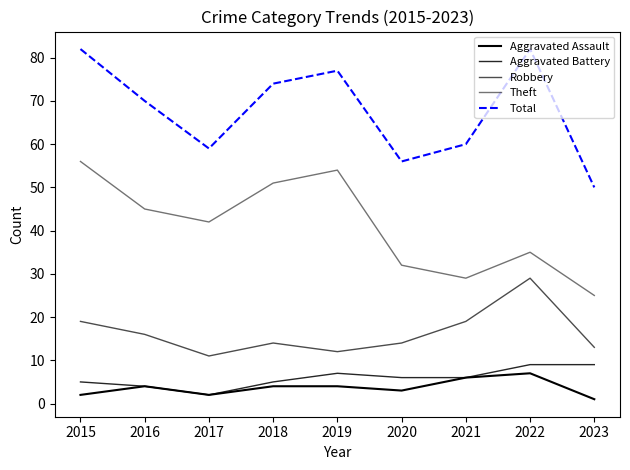

List the series in order of their peak value, highest first.

Total, Theft, Robbery, Aggravated Battery, Aggravated Assault